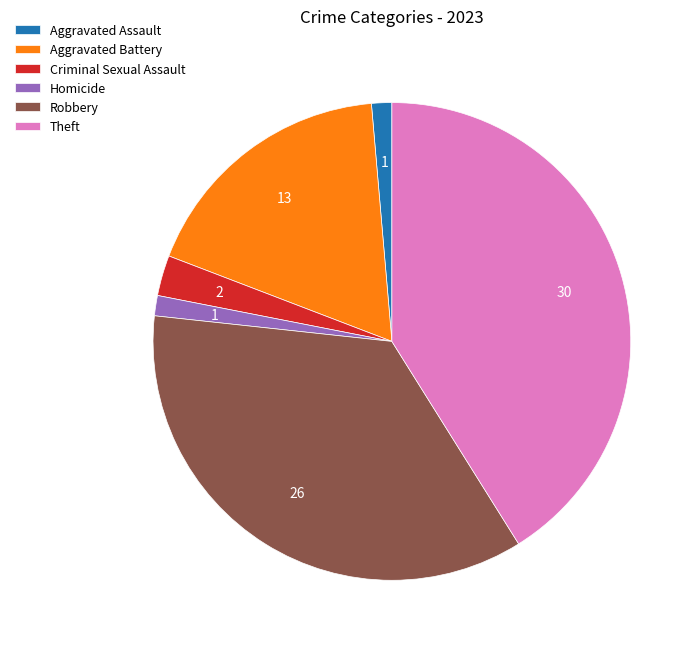

The Theft slice represents 41% of the pie. True or false?

True